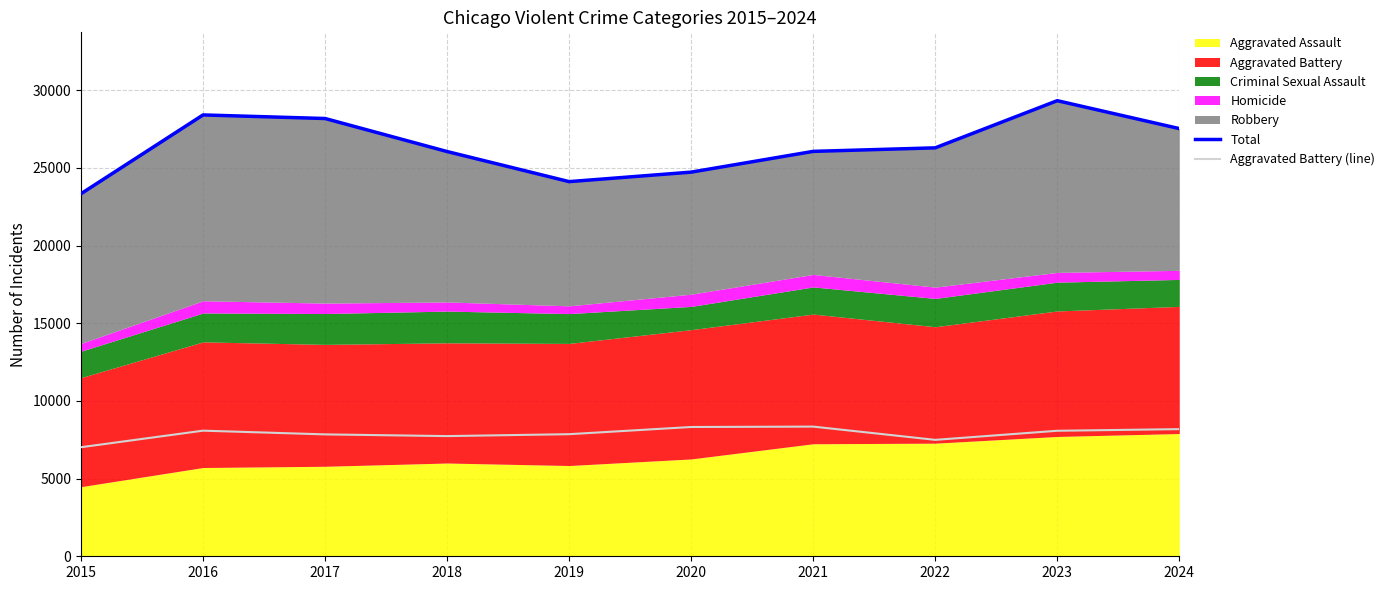

Read the Aggravated Battery (line) value at 2024, to the nearest 100.

8200